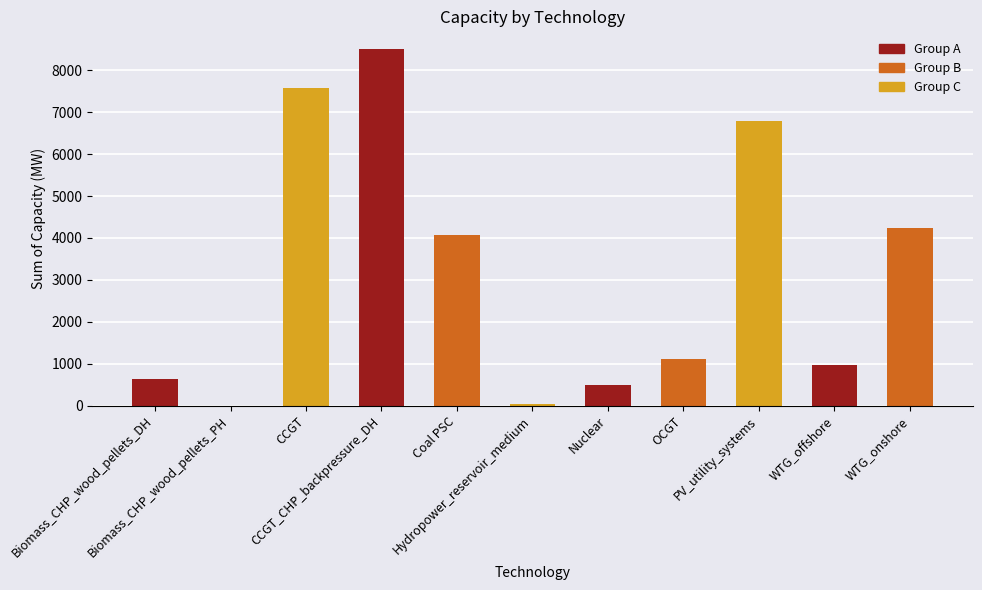

What is the maximum value shown in the chart?

8502.0